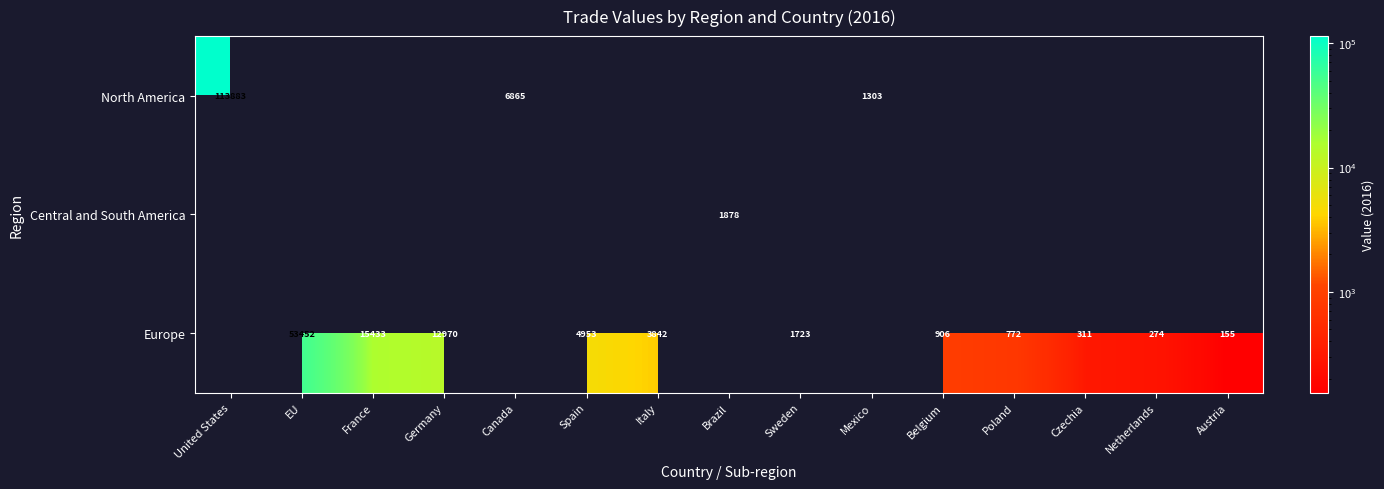

The Europe series shows 4953 at Spain. True or false?

True